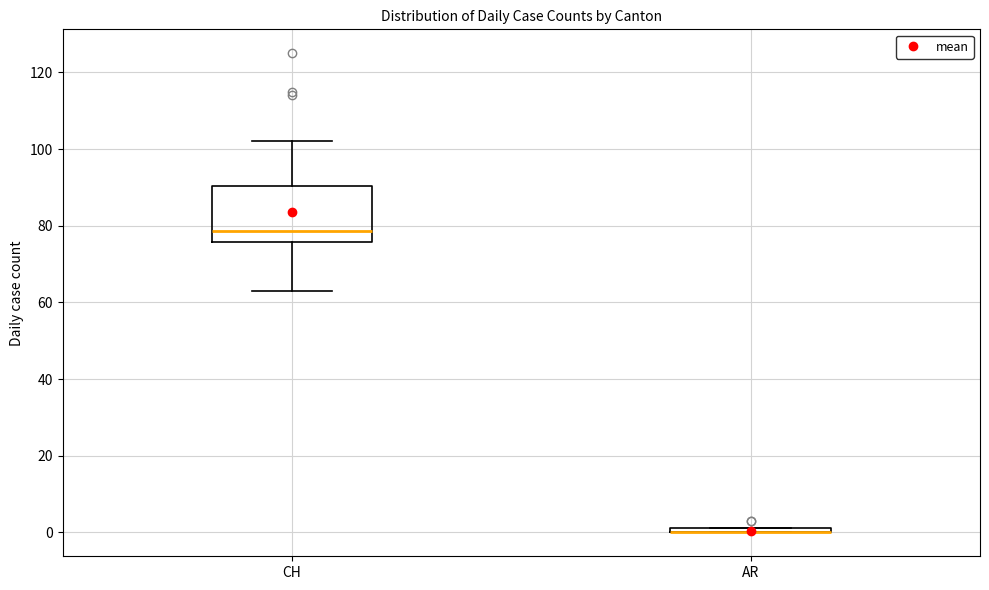

Where does the median line of the box for CH sit on the y-axis? The values are not printed on the chart, so give them approximately, as read against the axis.

78